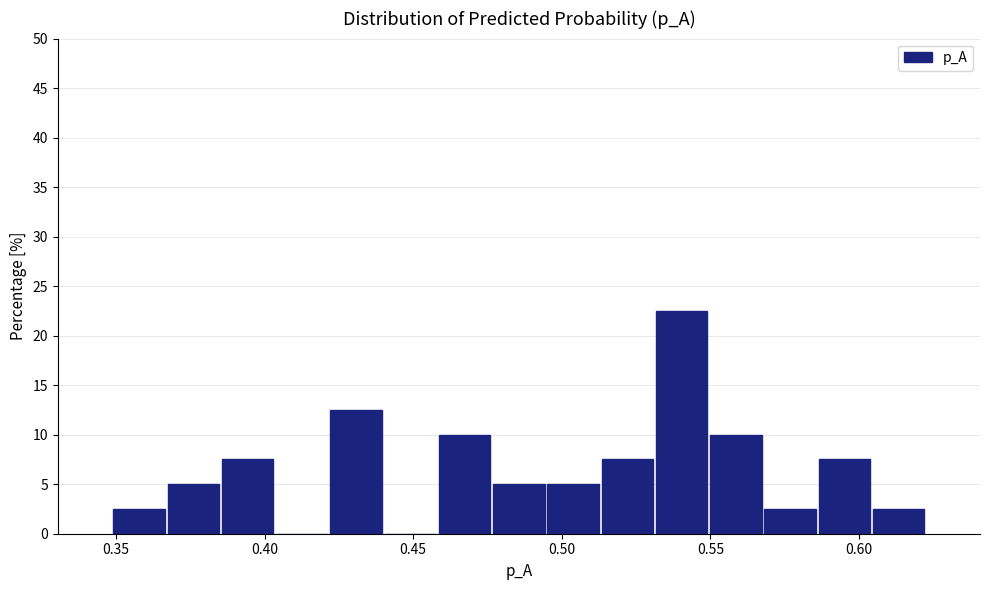

Around what value on the x-axis is the tallest bar? Give the approximate position of its centre, as read against the axis.

0.540